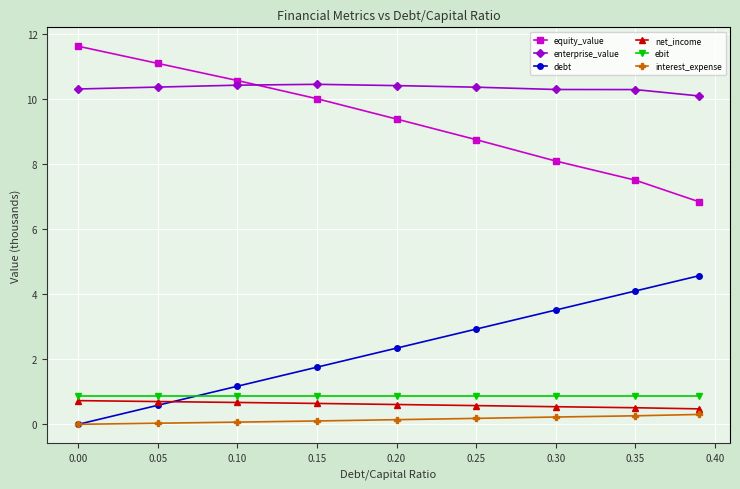

Rank the series by their maximum value, from lowest to highest.

interest_expense, net_income, ebit, debt, enterprise_value, equity_value